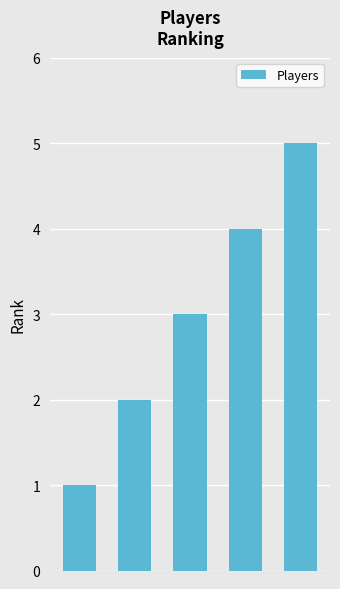

What is the maximum value shown in the chart?

5